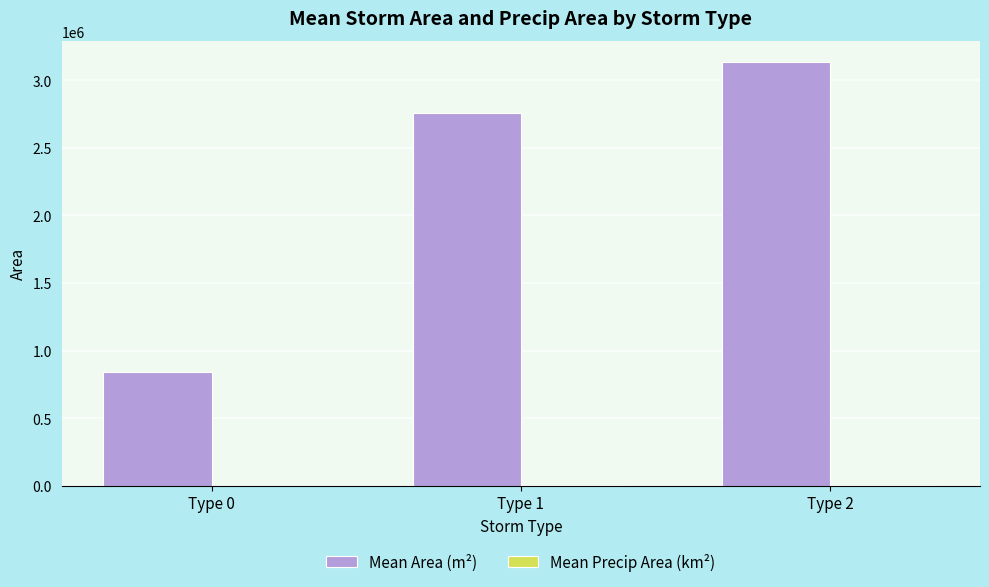

Which series has the largest range (max minus min)?

Mean Area (m²)